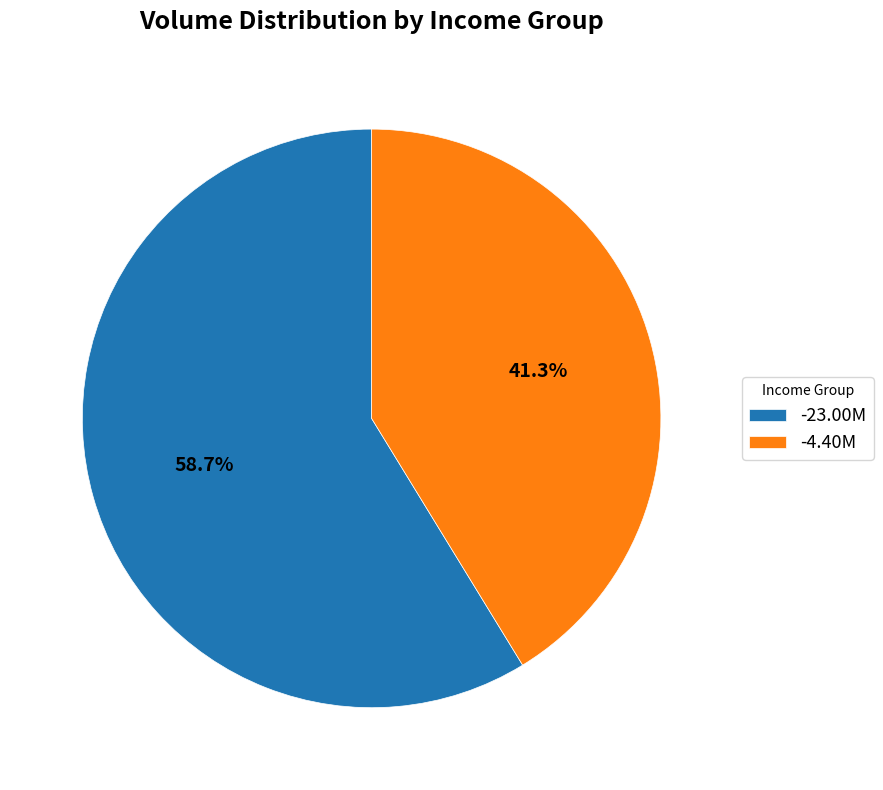

Is -23.00M the majority of the pie?

Yes